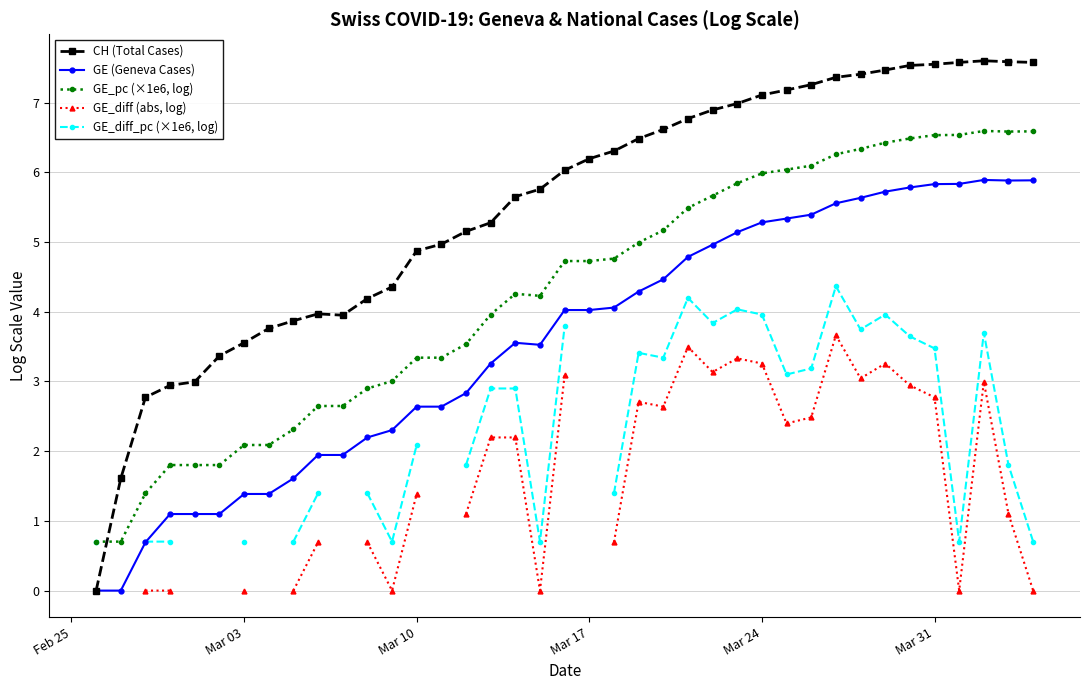

In CH (Total Cases), how many points are higher than both neighbors (excluding endpoints)?

2